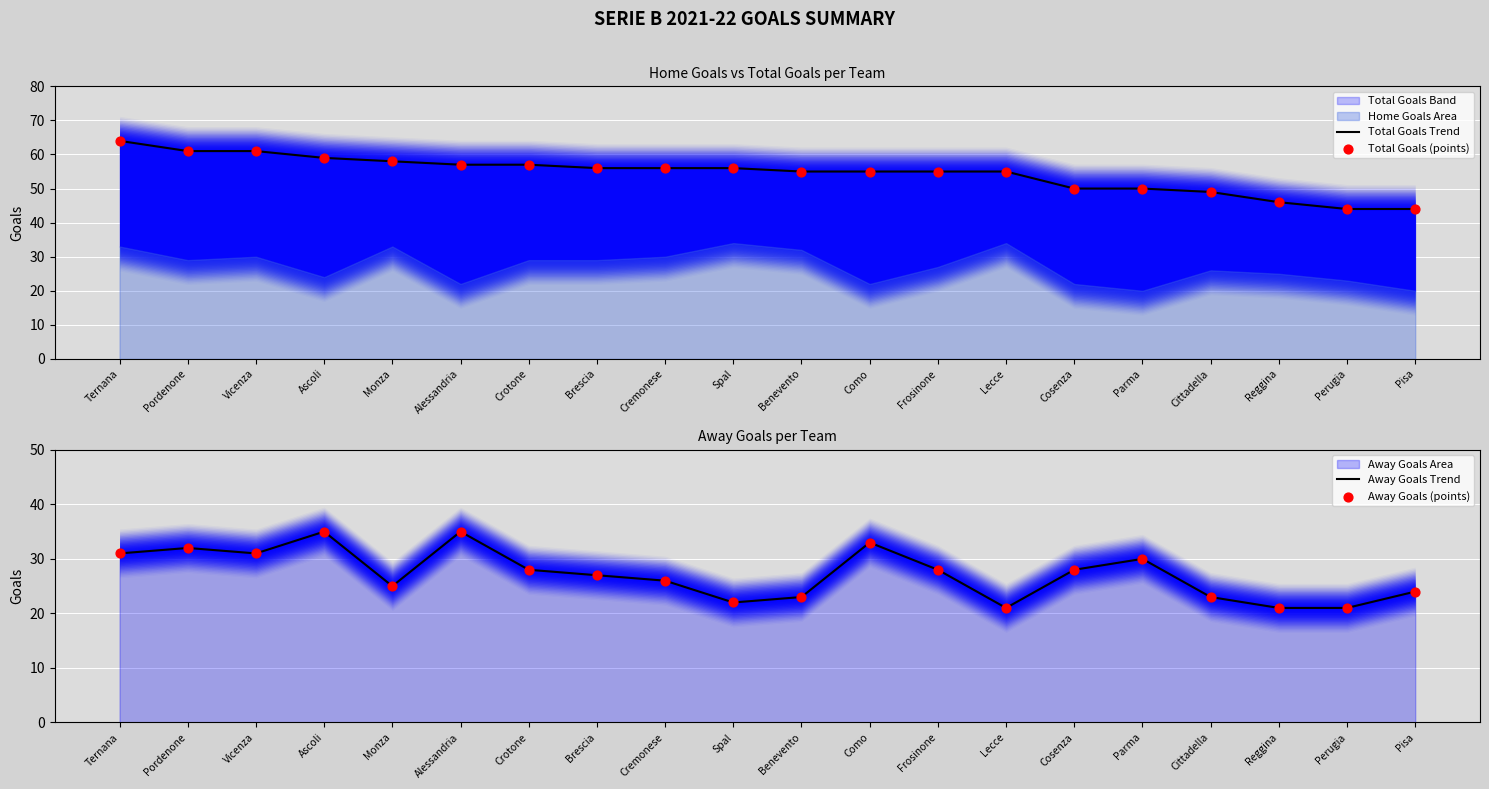

Which series reaches the minimum Y coordinate?

Away Goals Trend